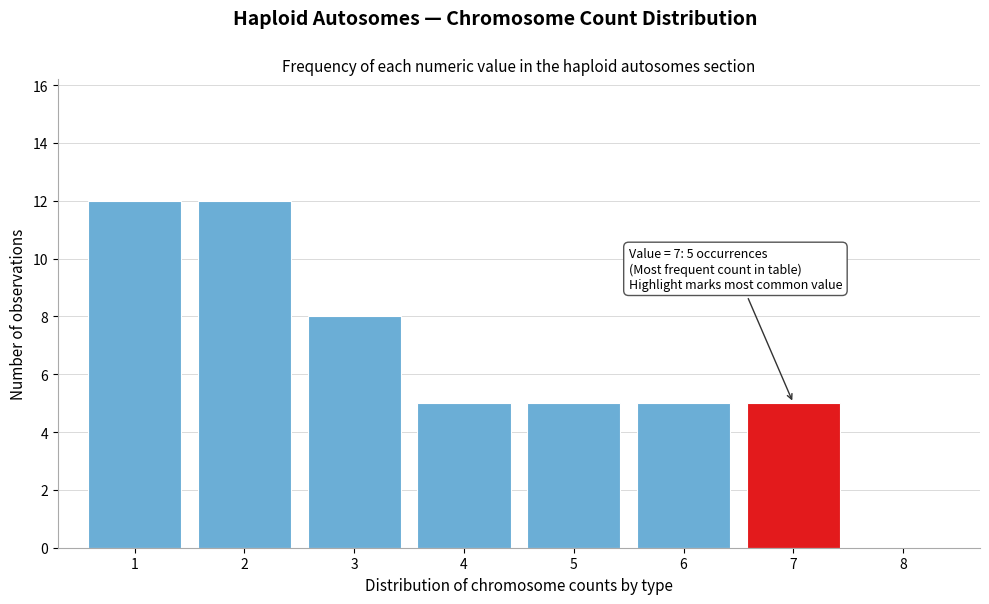

Reading left to right, what are all the values shown in this chart?

1=12	2=12	3=8	4=5	5=5	6=5	7=5	8=0